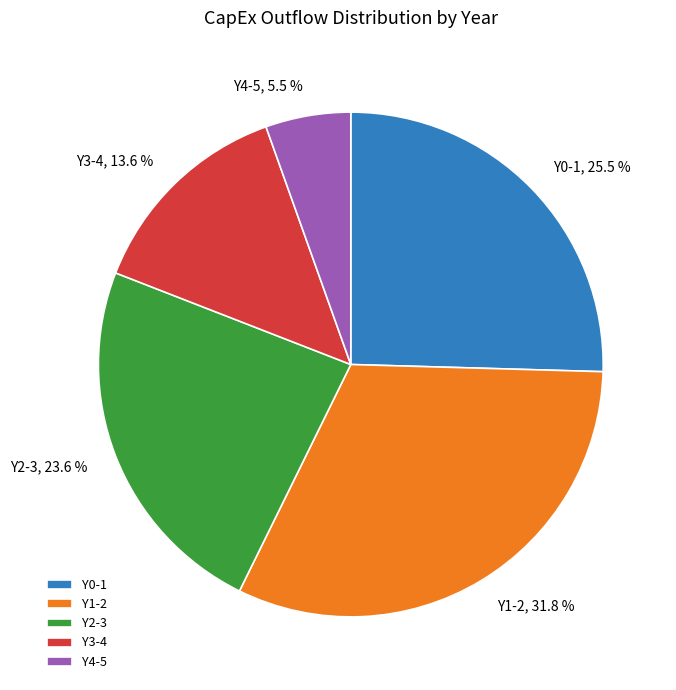

Which slice is the largest?

Y1-2